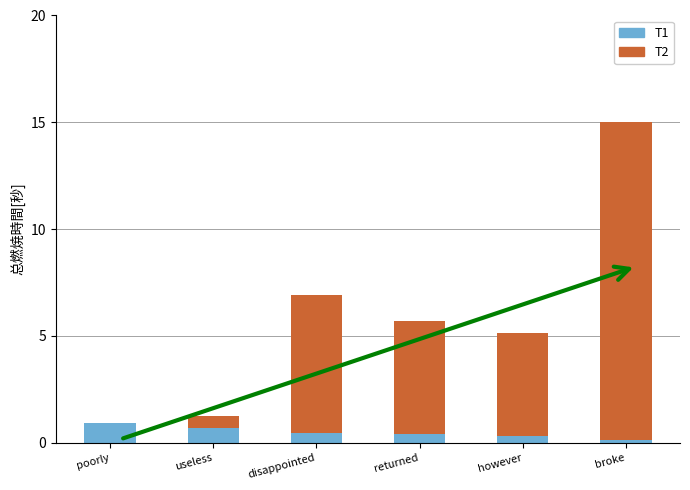

What is the maximum value for T1?

0.9